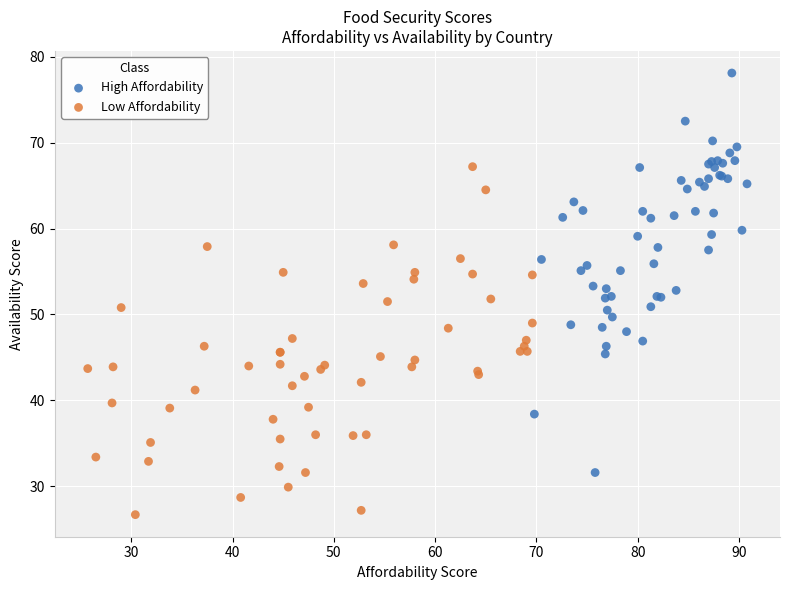

Which series contains the highest Y value?

High Affordability